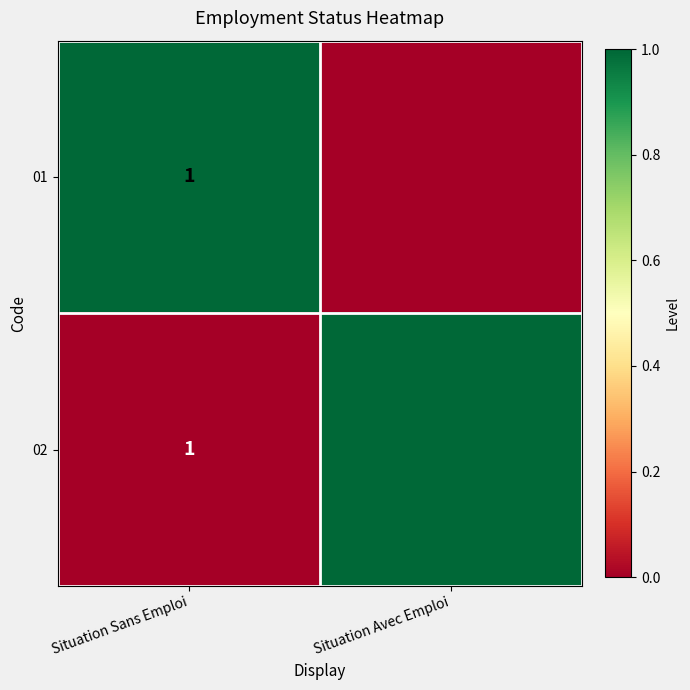

At which category is the sum across all series the highest?

Situation Sans Emploi